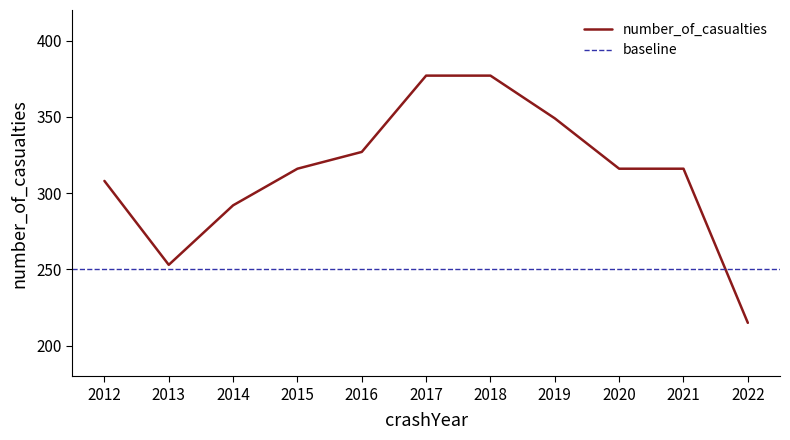

What is the difference between the maximum and minimum values?

162